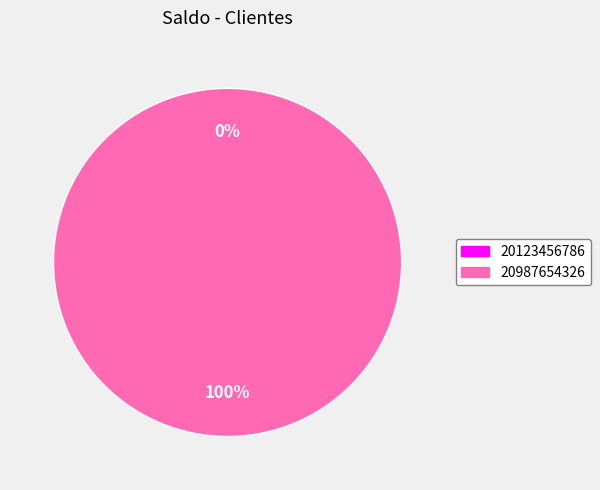

Does 20987654326 represent more than half of the total?

Yes